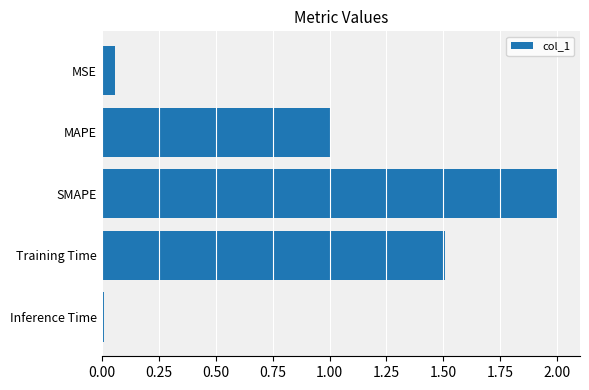

What is the label of the 3rd bar from the top?

SMAPE